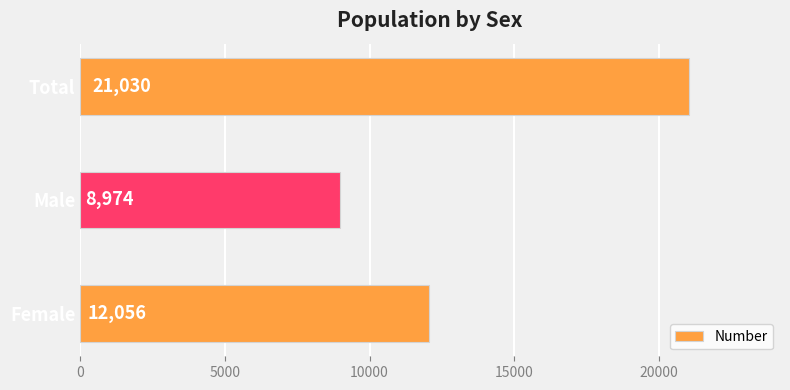

What is the sum of all values?

42060